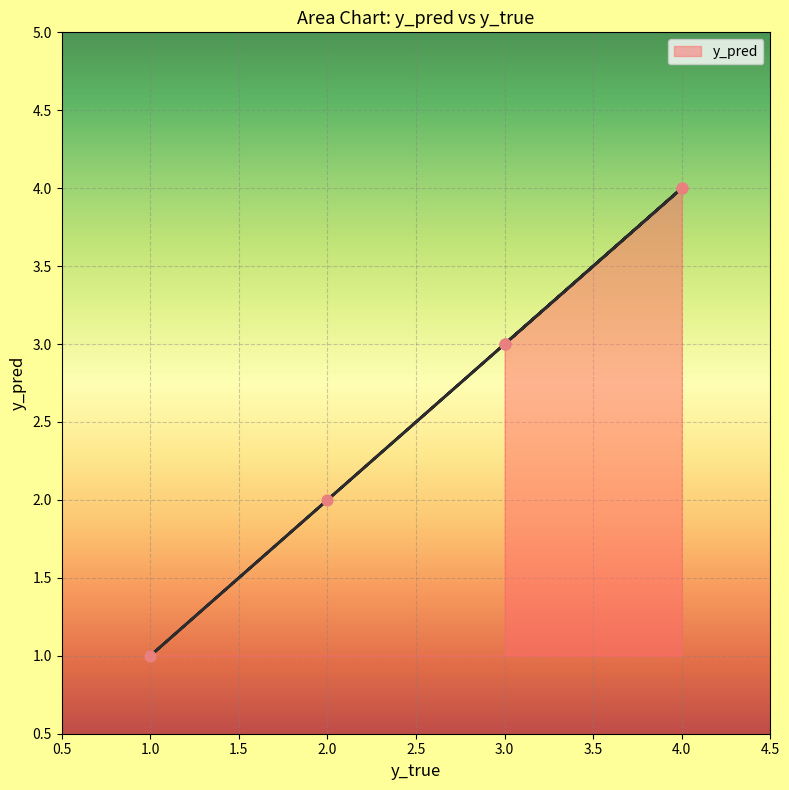

Which has a higher value, 1 or 4?

4